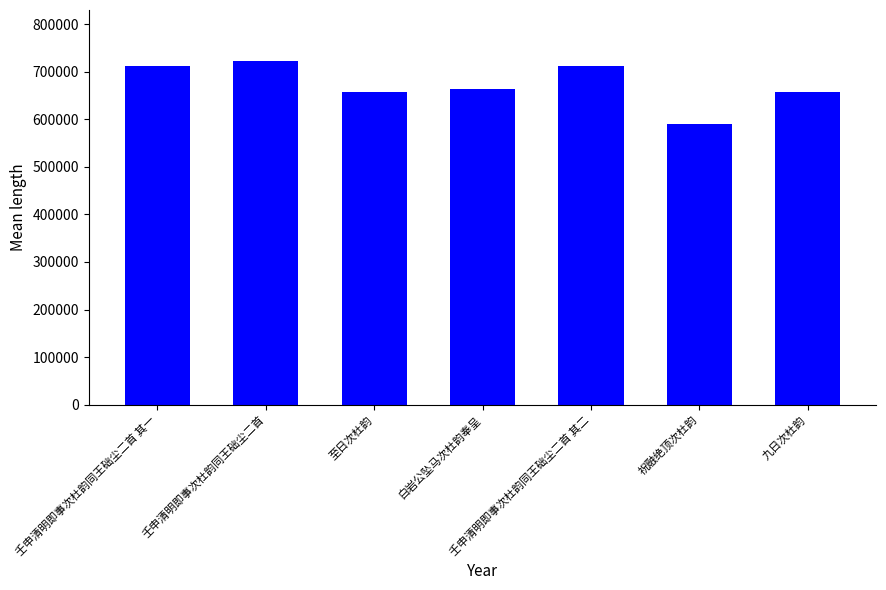

What position from the left is 壬申清明即事次杜韵同王础尘二首 其一?

1